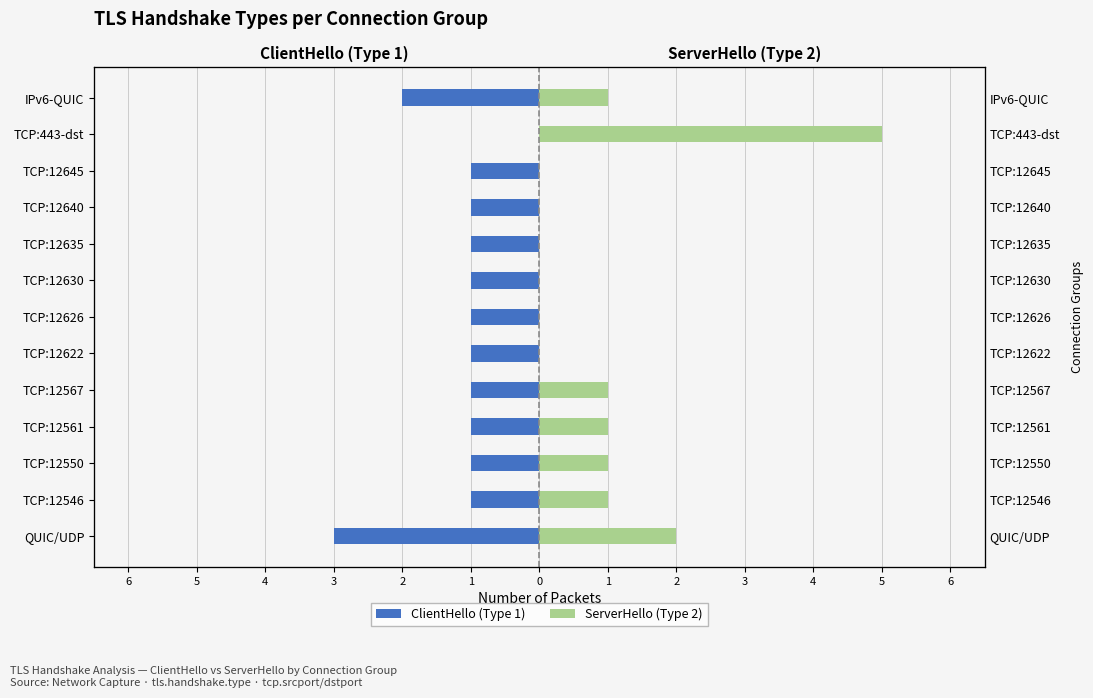

Count the ServerHello (Type 2) values in the range 0 to 1.

11